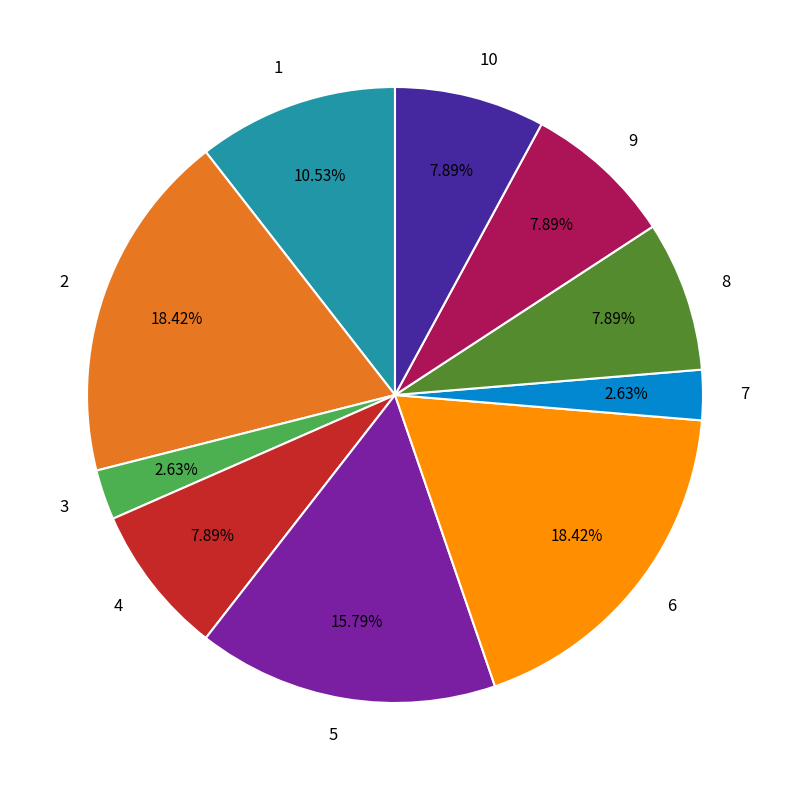

What percentage do 4 and 9 together represent?

15.8%